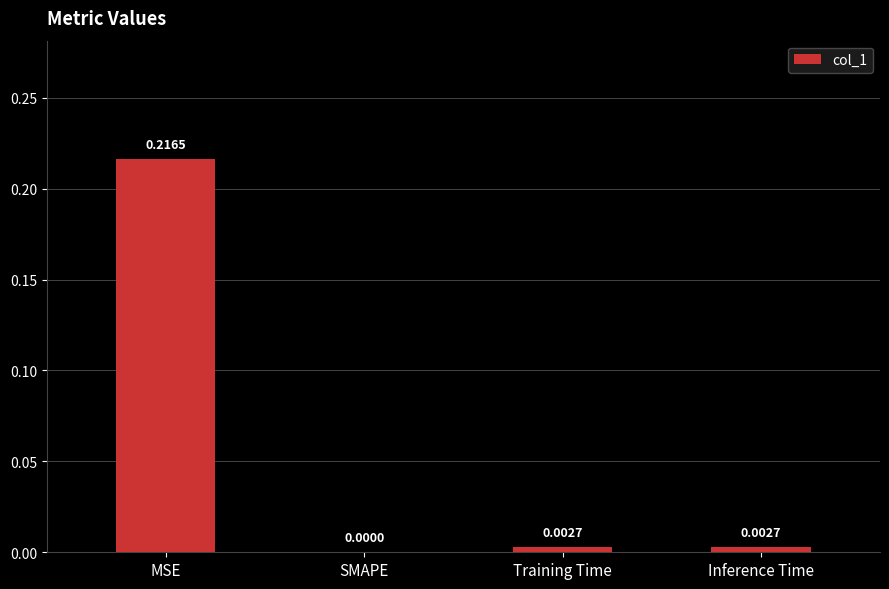

Which category has the highest value across all series?

MSE